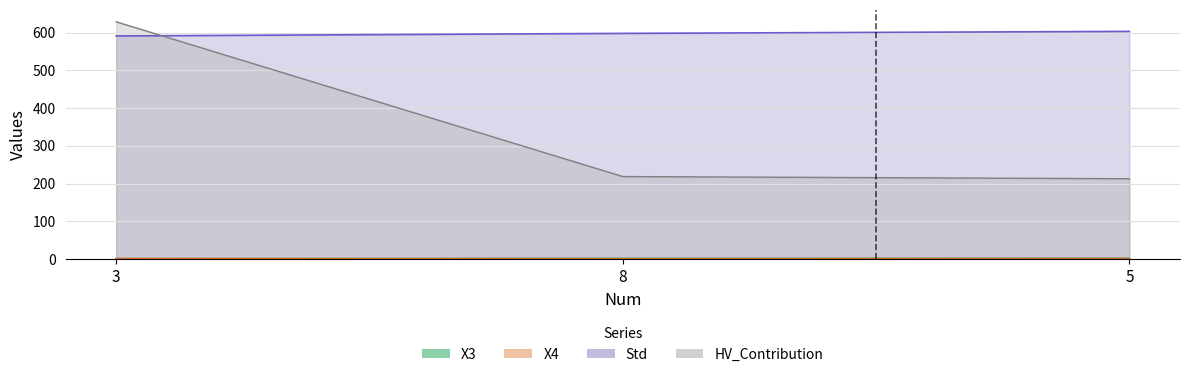

At how many categories does at least one series exceed 517?

3